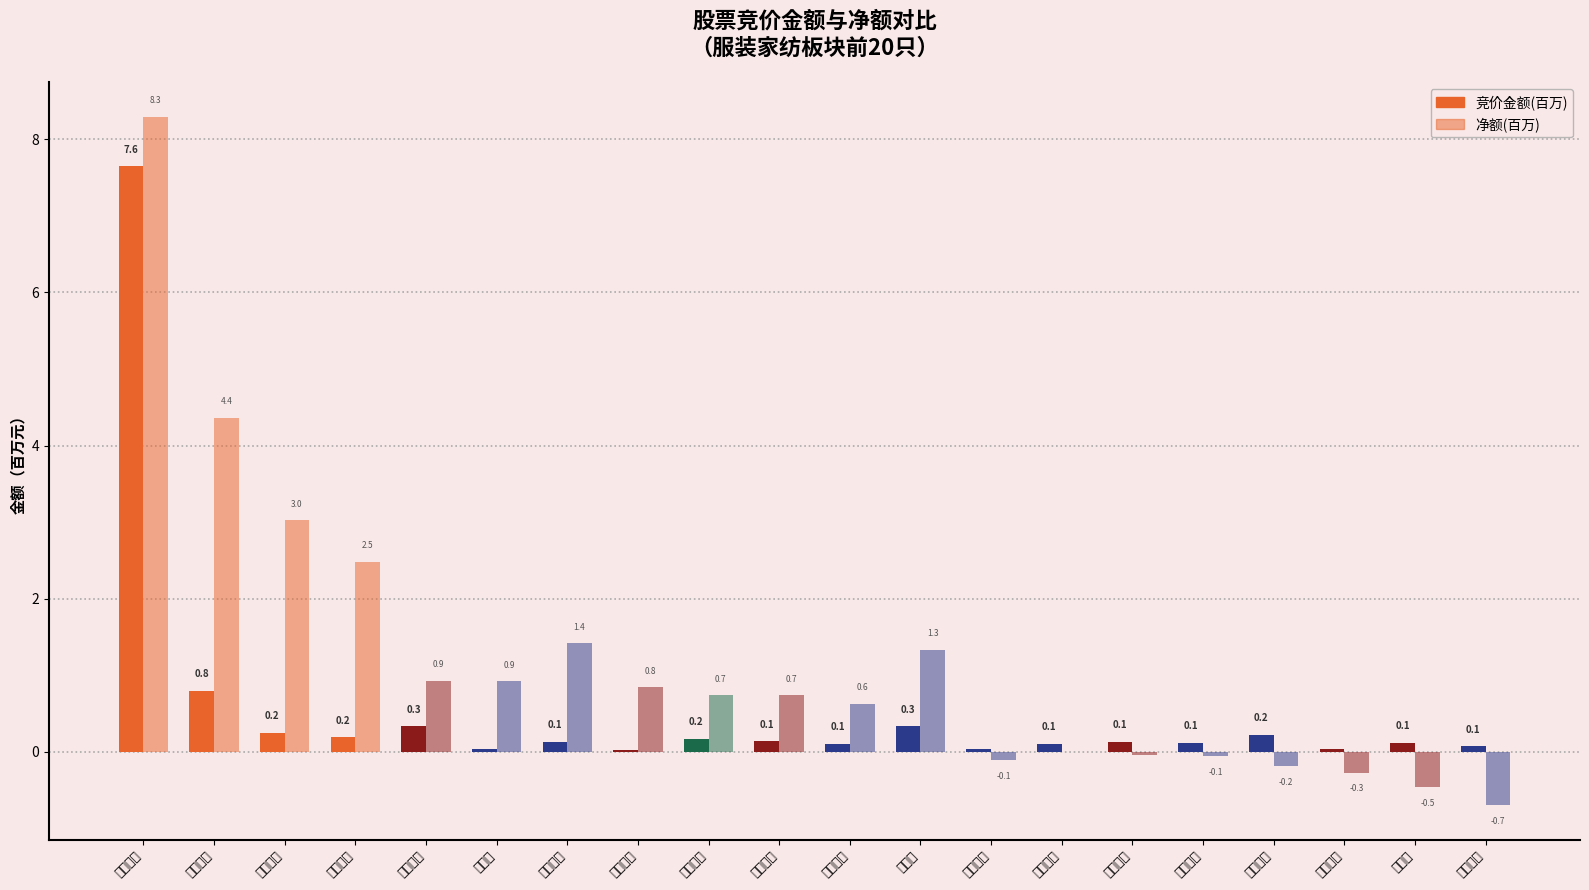

What is the difference between the 净额(百万) values at 梦洁股份 and 海澜之家?

2.6